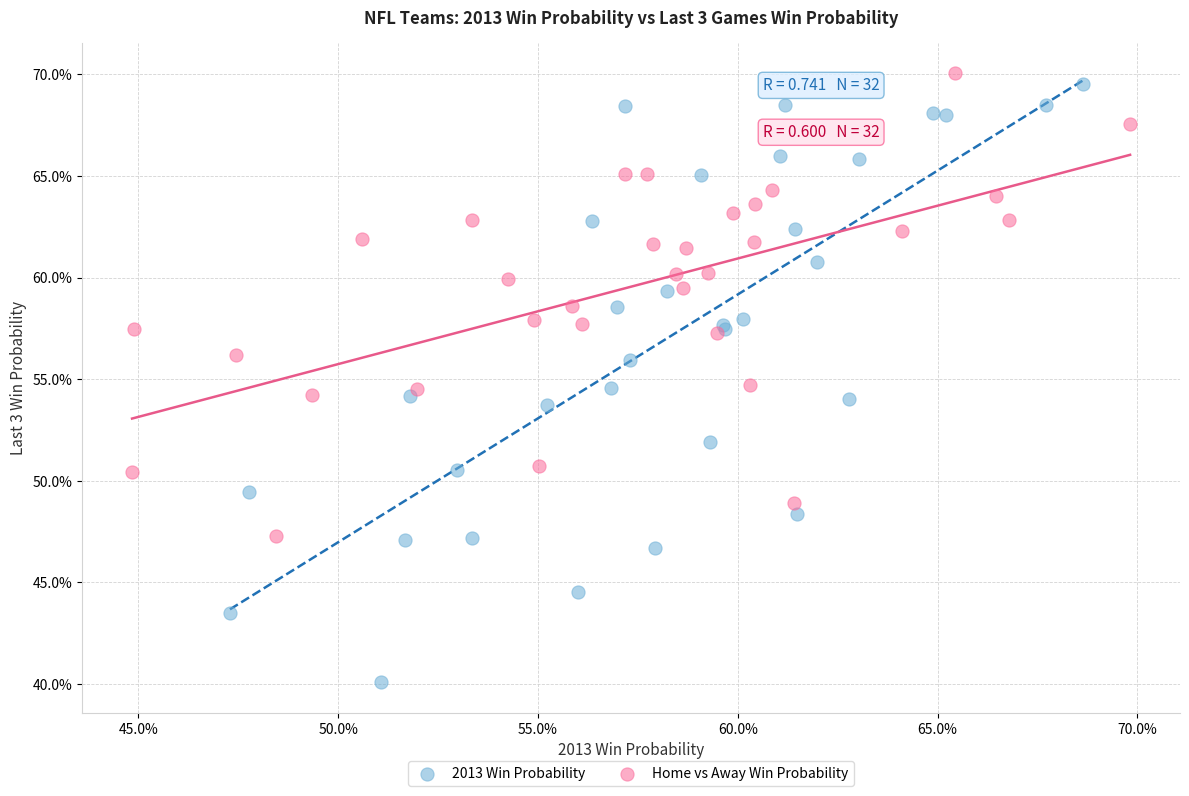

Which series contains the lowest Y value?

2013 Win Probability